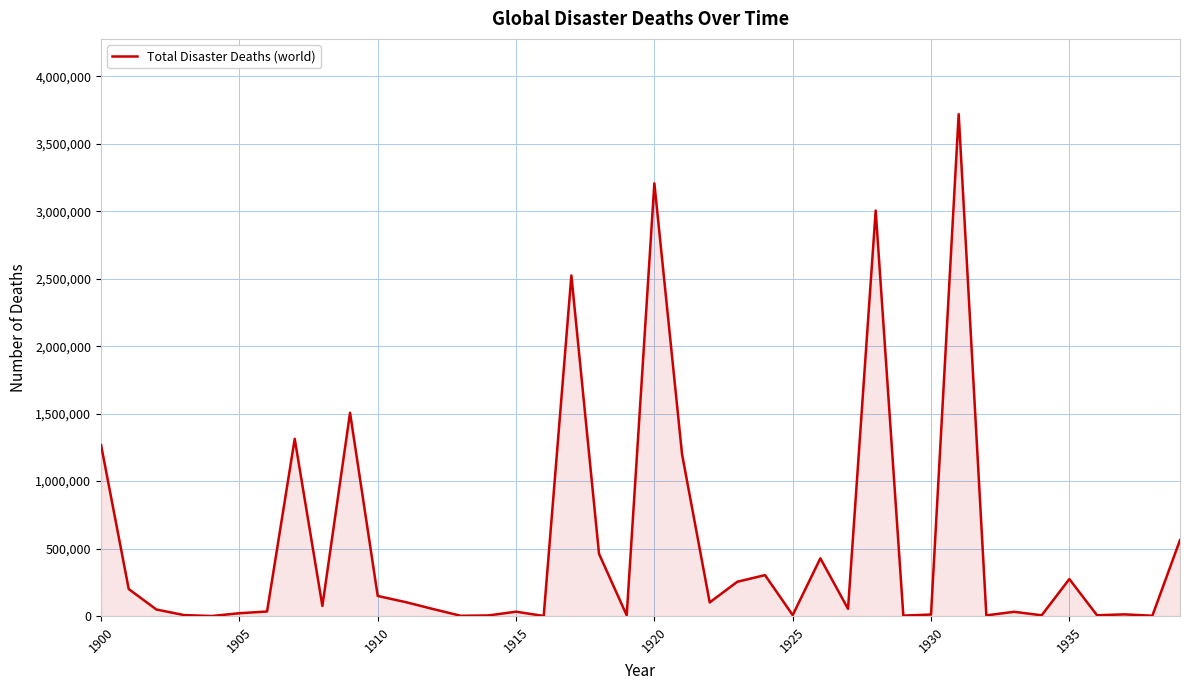

True or false: there are more than 2 points higher than both neighbors.

True